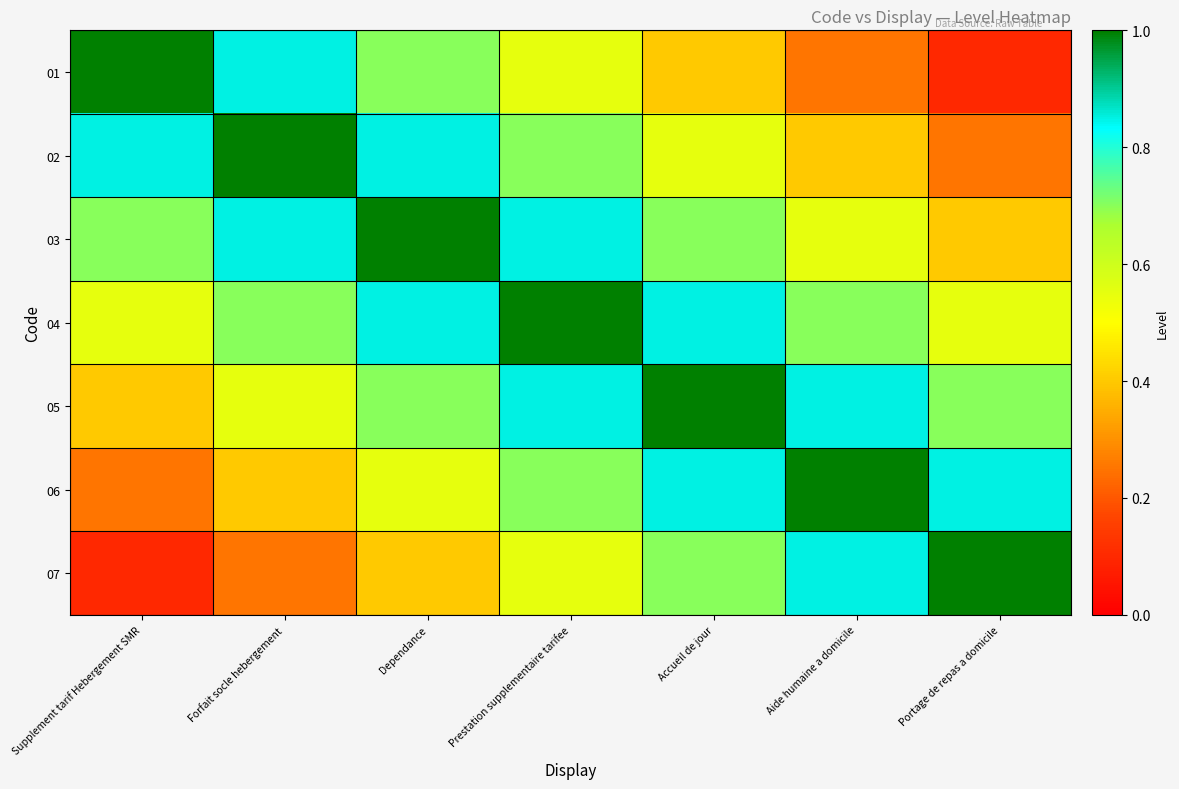

What is the difference between the highest and lowest values at Dependance?

0.6